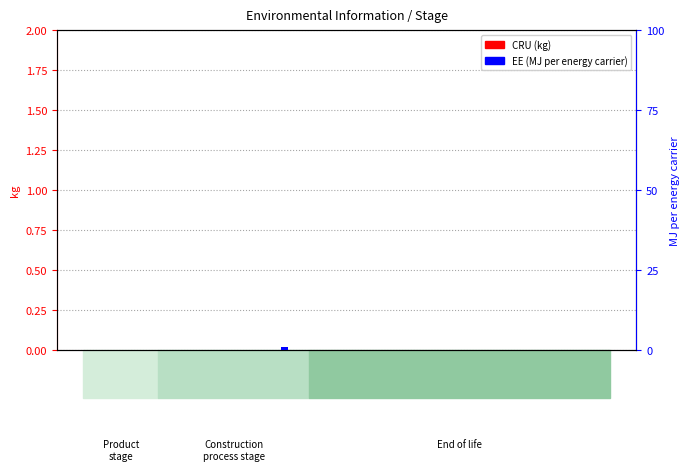

Reading right to left, extract all data points from this chart.

CRU (kg): 0.0	0.0	0.0	0.0	0.0	0.0	0.0
EE (MJ): 0.0	0.0	0.0	0.0	1.0	0.0	0.0